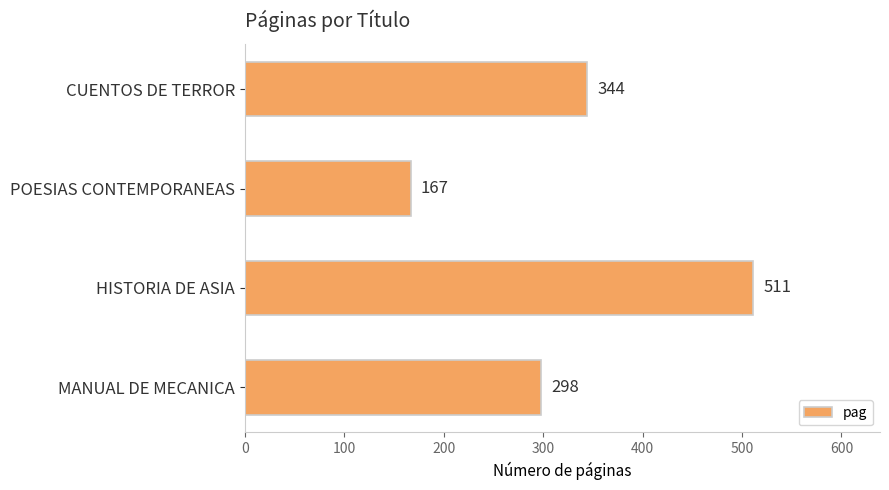

Which has a higher value, POESIAS CONTEMPORANEAS or CUENTOS DE TERROR?

CUENTOS DE TERROR